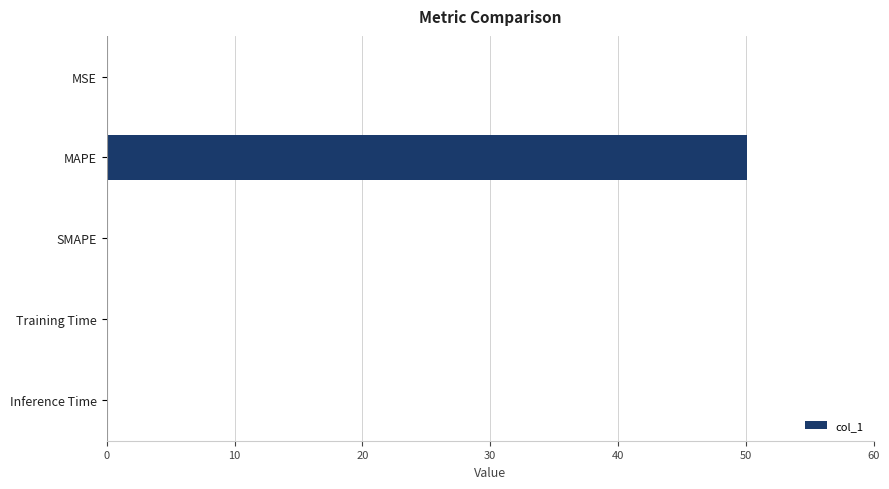

Which label corresponds to the largest value in the chart?

MAPE